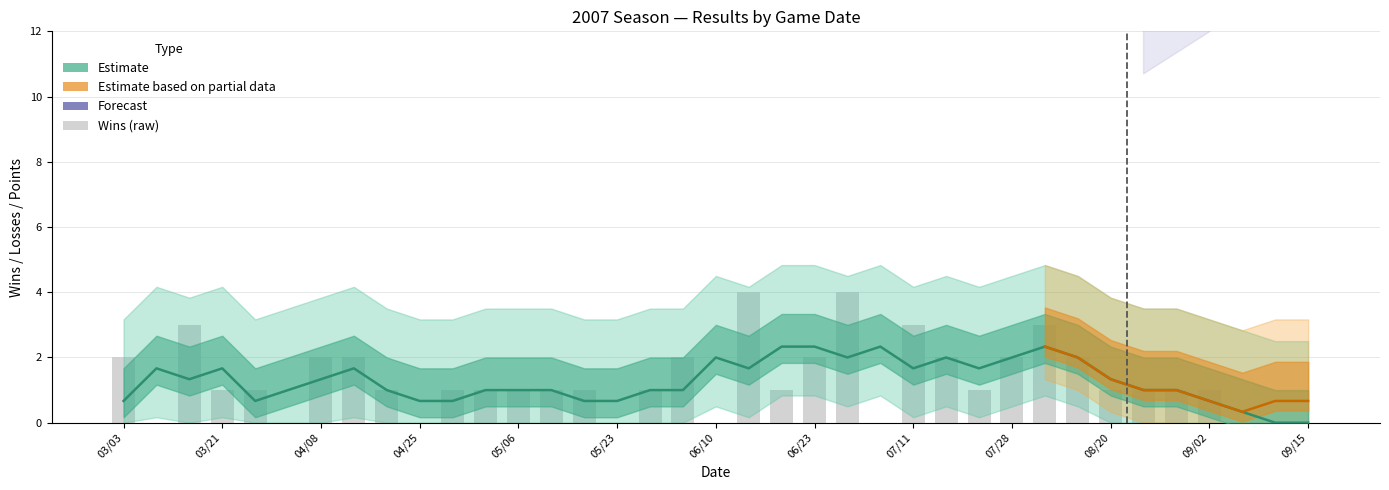

The wins series shows 0 at 04/25. True or false?

True